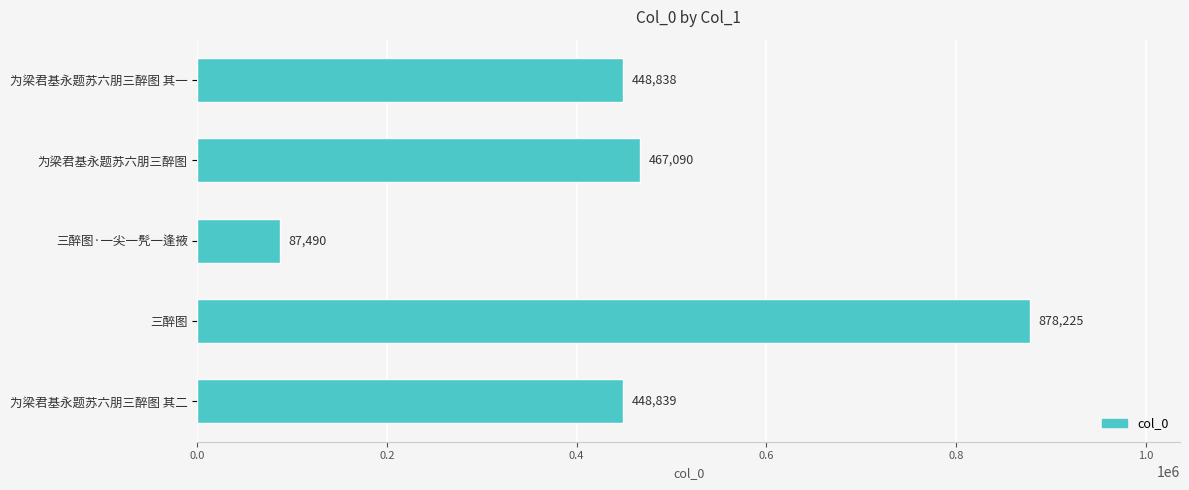

Reading bottom to top, extract all data points from this chart.

448839	878225	87490	467090	448838